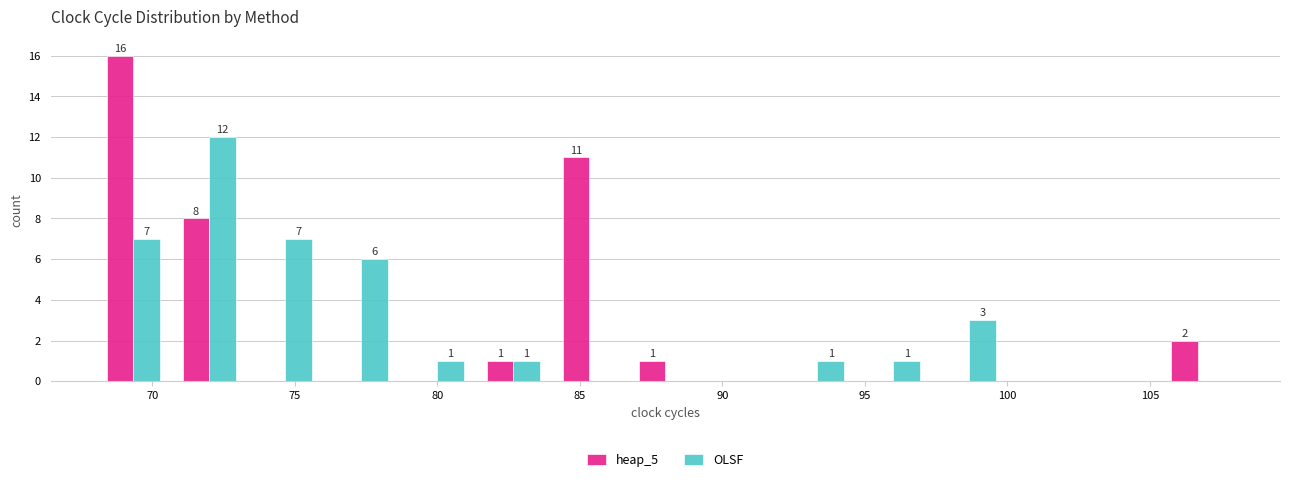

In the heap_5 series, which range on the x-axis has the tallest bar?

68.0 to 70.5